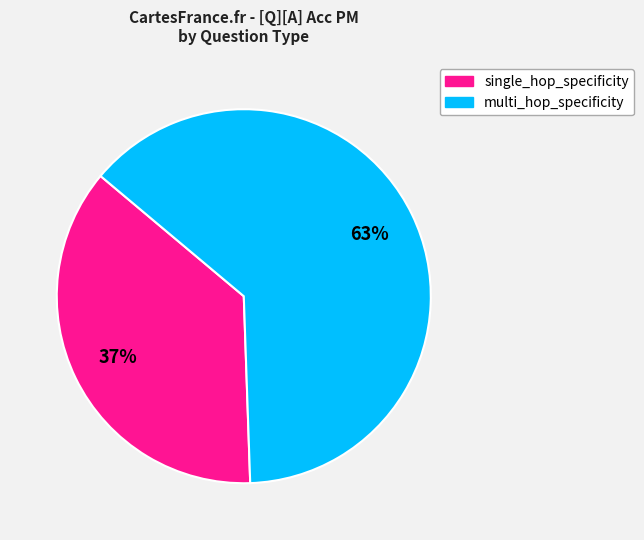

Approximately how many times larger is the value at multi_hop_specificity compared to single_hop_specificity?

1.7